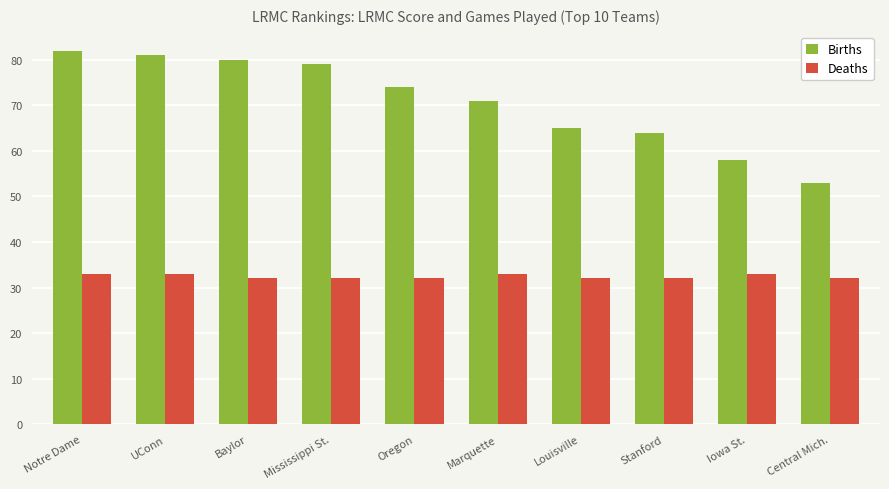

Is the value of Births at UConn greater than the value of Deaths at Louisville?

Yes